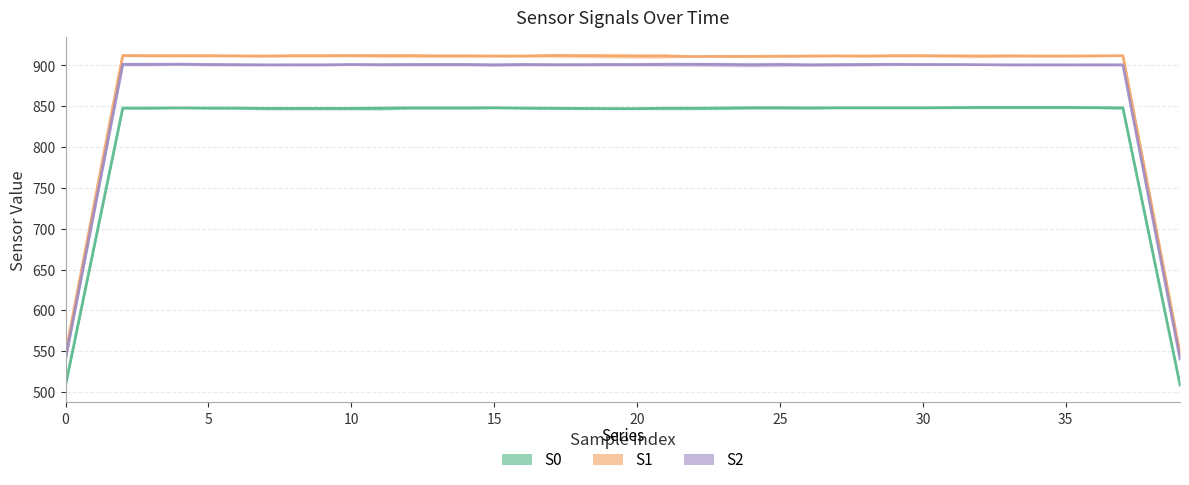

What is the difference between the S1 values at 10 and 5?

0.2